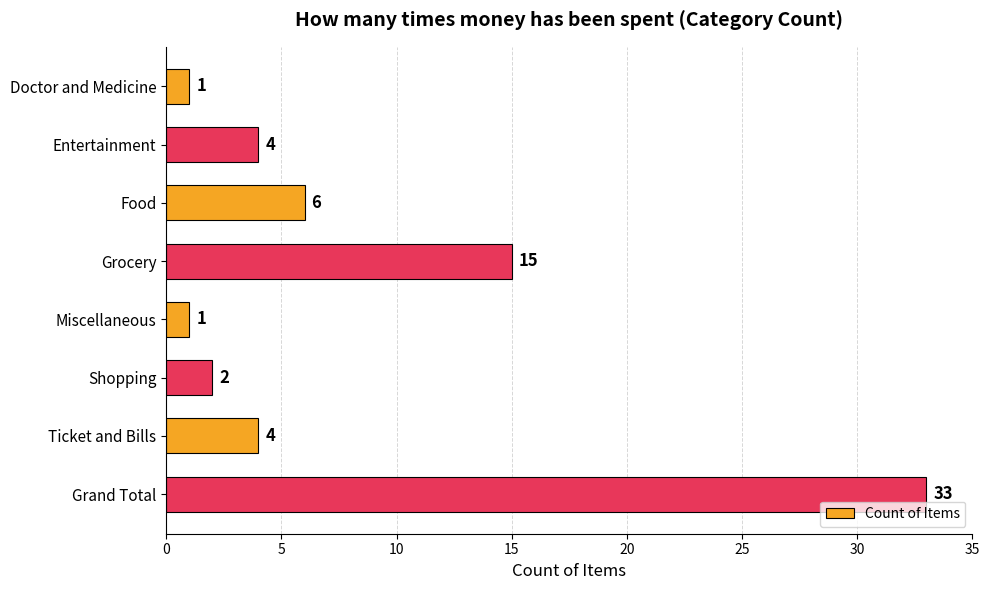

Reading top to bottom, extract all data points from this chart.

Doctor and Medicine=1	Entertainment=4	Food=6	Grocery=15	Miscellaneous=1	Shopping=2	Ticket and Bills=4	Grand Total=33